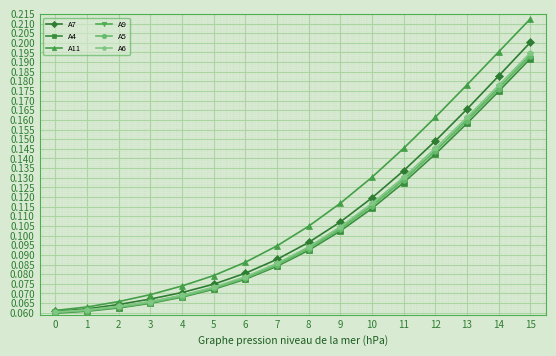

Is this an area chart (filled region under the line)?

No